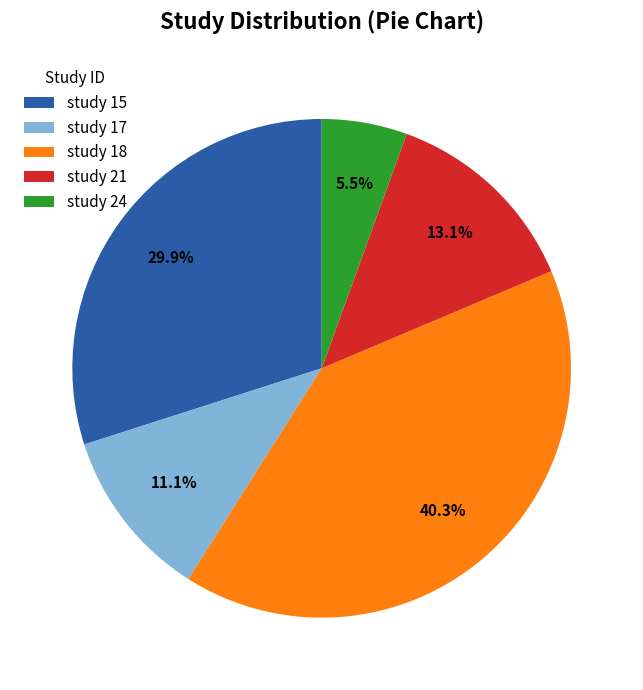

What is the total percentage of study 21 and study 24?

18.6%